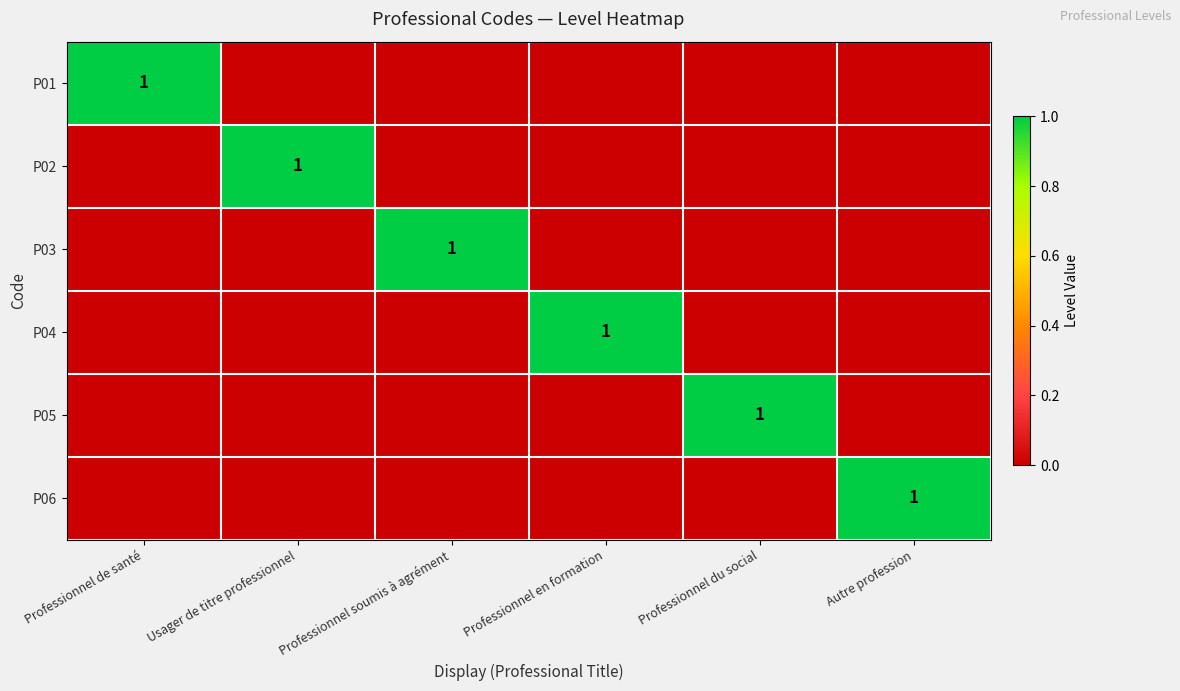

The P04 series shows 2 at Professionnel en formation. True or false?

False